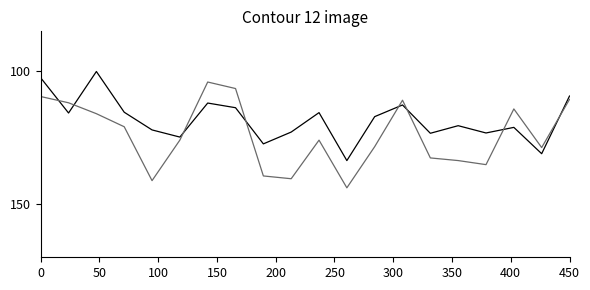

What is the smallest value displayed?

100.1